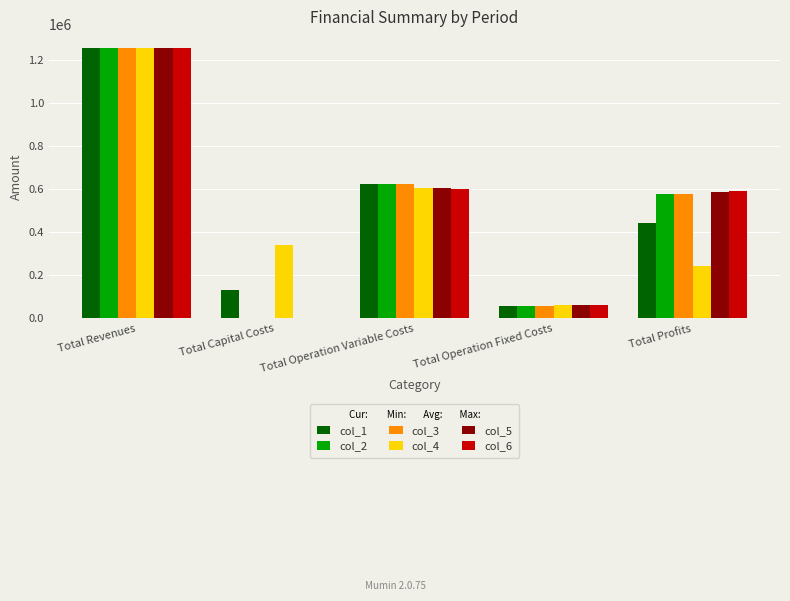

What is the average value of the col_5 series?

503750.8